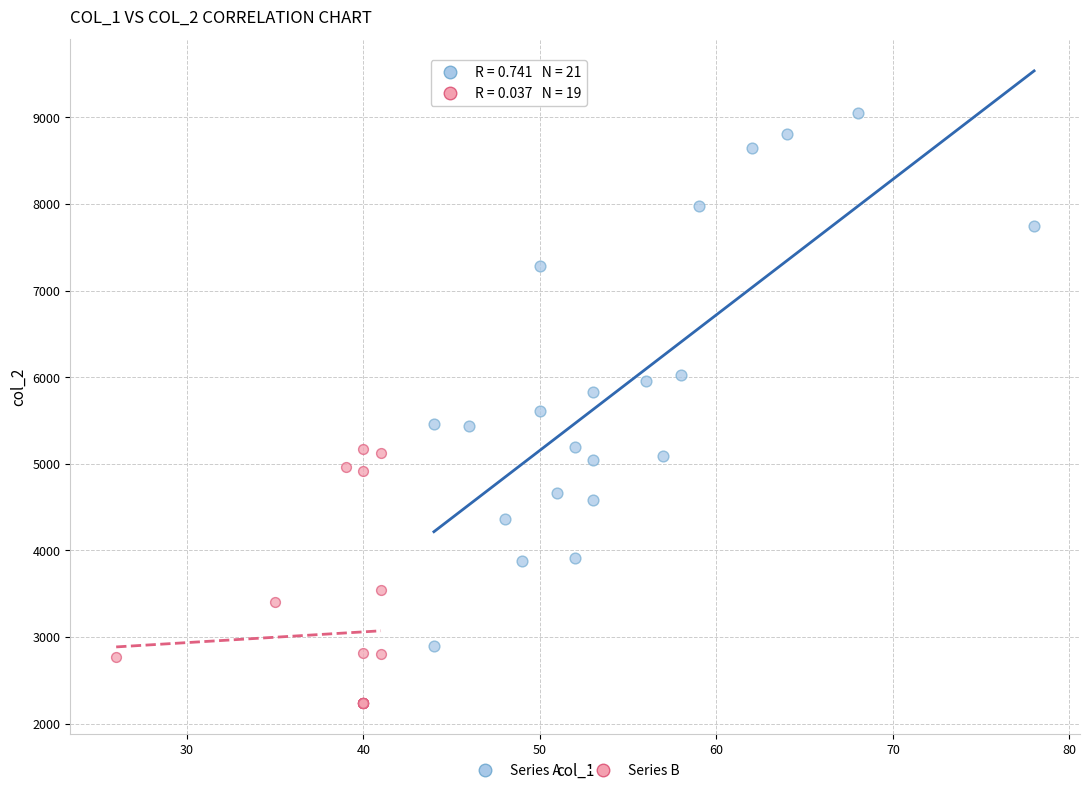

Which series has the largest Y range (max minus min)?

Series A